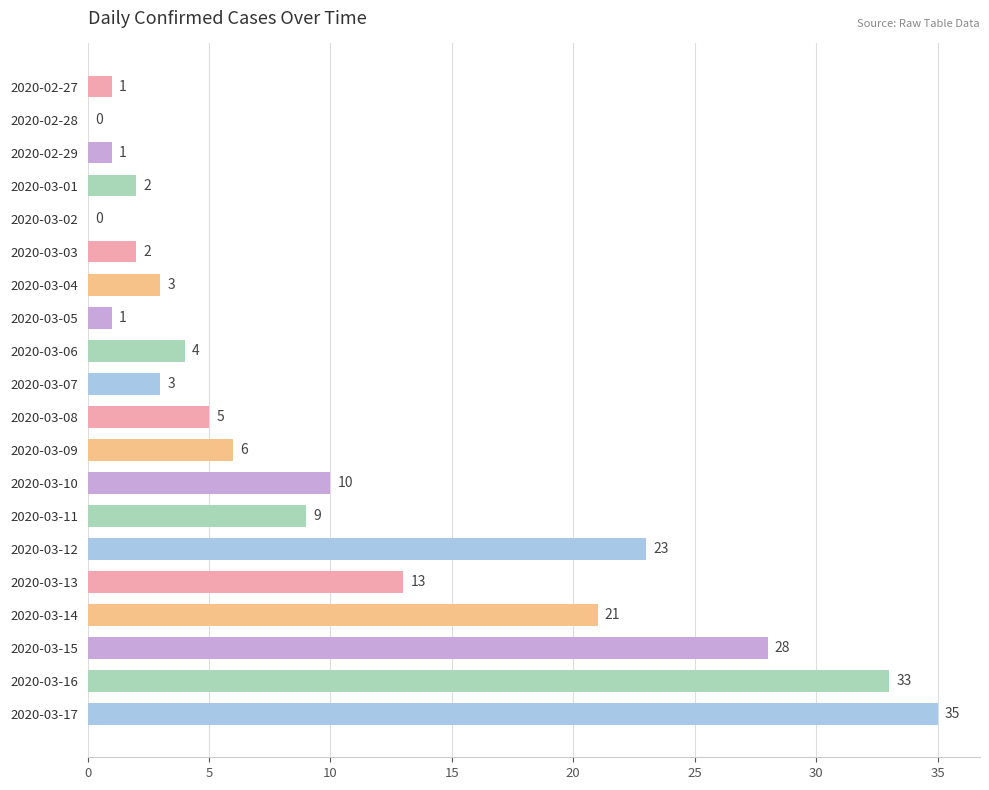

Reading top to bottom, extract all data points from this chart.

2020-02-27=1	2020-02-28=0	2020-02-29=1	2020-03-01=2	2020-03-02=0	2020-03-03=2	2020-03-04=3	2020-03-05=1	2020-03-06=4	2020-03-07=3	2020-03-08=5	2020-03-09=6	2020-03-10=10	2020-03-11=9	2020-03-12=23	2020-03-13=13	2020-03-14=21	2020-03-15=28	2020-03-16=33	2020-03-17=35